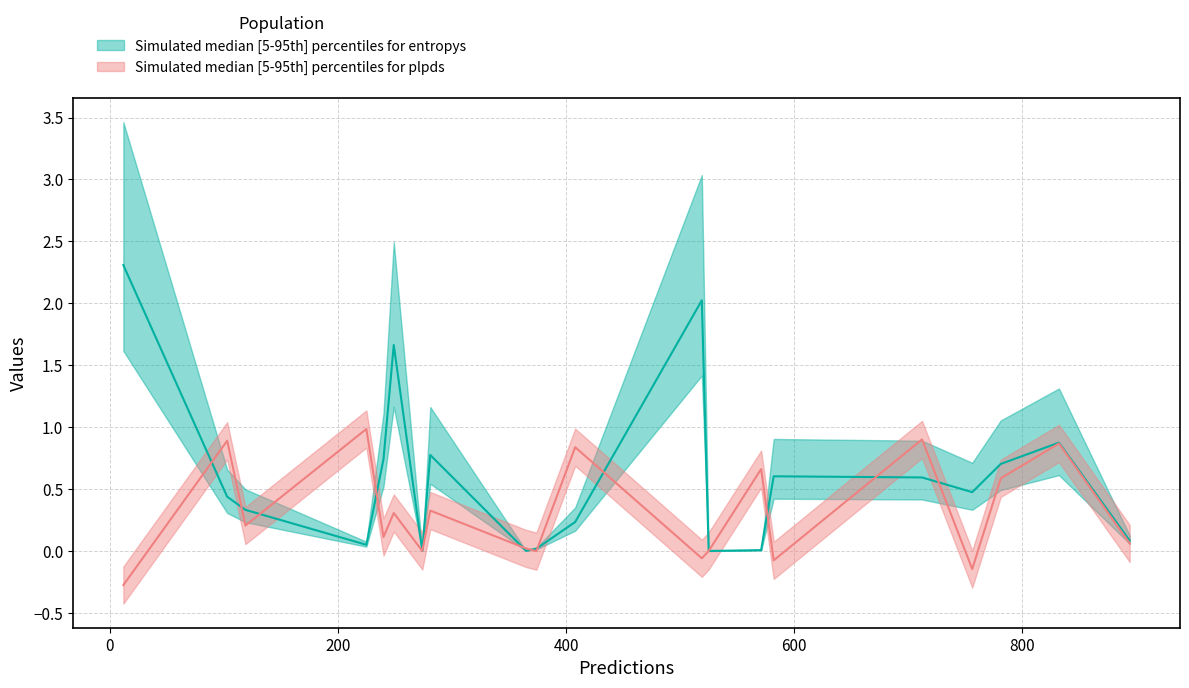

Which series has the widest spread of values?

entropys